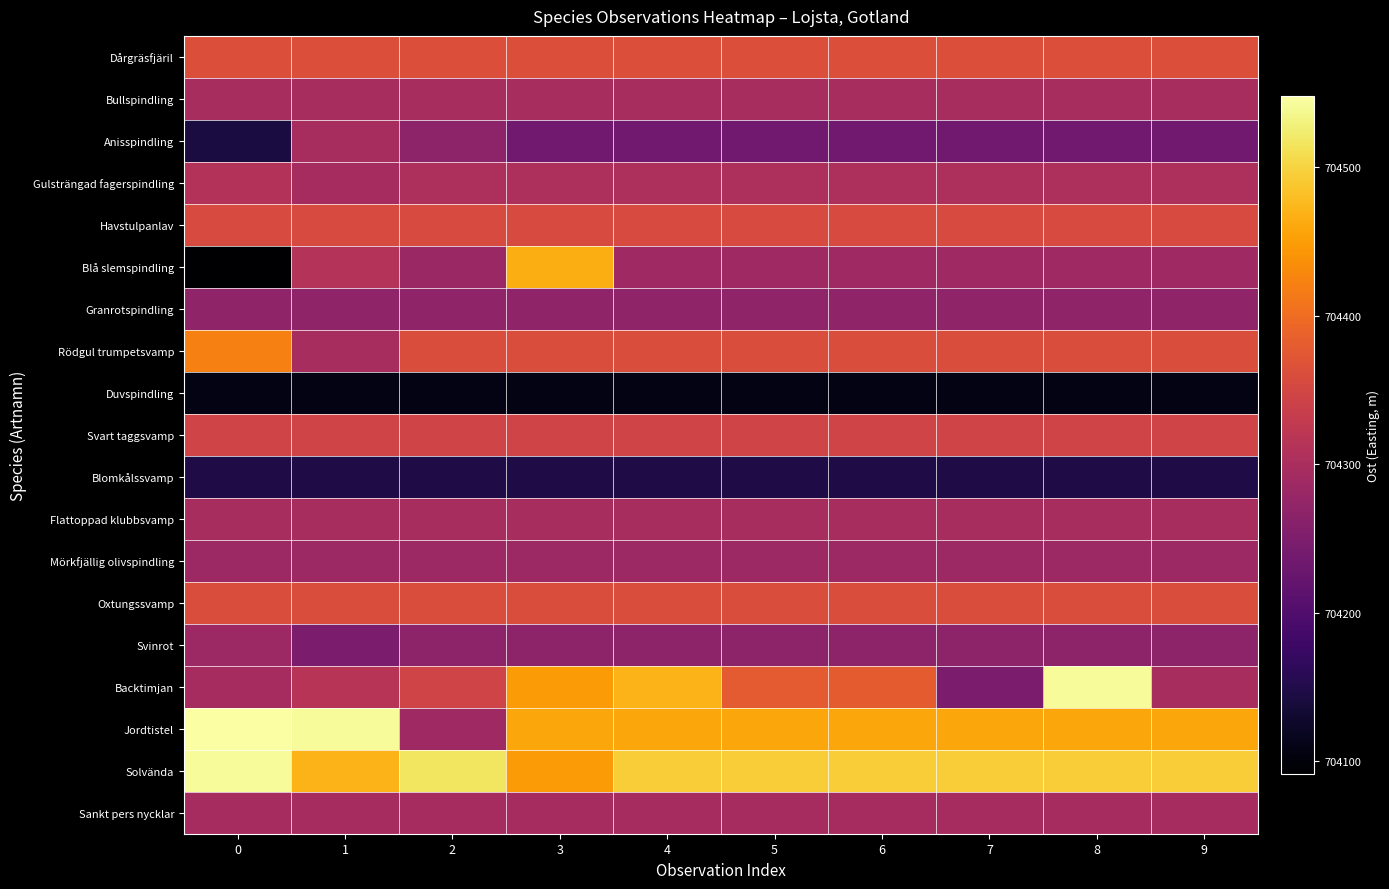

At how many categories does at least one series exceed 704475?

9